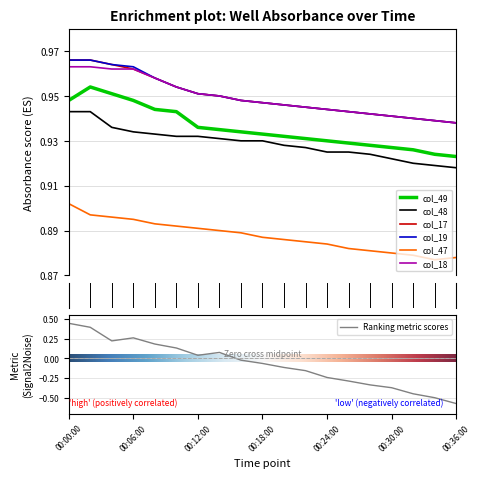

Reading left to right, transcribe all the data shown in this chart.

col_49: 0.9	1.0	1.0	0.9	0.9	0.9	0.9	0.9	0.9	0.9	0.9	0.9	0.9	0.9	0.9	0.9	0.9	0.9	0.9
col_48: 0.9	0.9	0.9	0.9	0.9	0.9	0.9	0.9	0.9	0.9	0.9	0.9	0.9	0.9	0.9	0.9	0.9	0.9	0.9
col_17: 1.0	1.0	1.0	1.0	1.0	1.0	1.0	0.9	0.9	0.9	0.9	0.9	0.9	0.9	0.9	0.9	0.9	0.9	0.9
col_19: 1.0	1.0	1.0	1.0	1.0	1.0	1.0	0.9	0.9	0.9	0.9	0.9	0.9	0.9	0.9	0.9	0.9	0.9	0.9
col_47: 0.9	0.9	0.9	0.9	0.9	0.9	0.9	0.9	0.9	0.9	0.9	0.9	0.9	0.9	0.9	0.9	0.9	0.9	0.9
col_18: 1.0	1.0	1.0	1.0	1.0	1.0	1.0	0.9	0.9	0.9	0.9	0.9	0.9	0.9	0.9	0.9	0.9	0.9	0.9